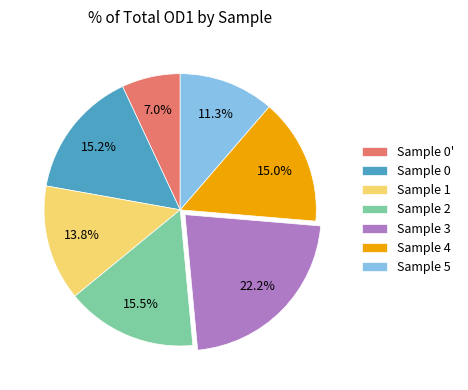

Is the sum of Sample 5 and Sample 1 greater than half?

No